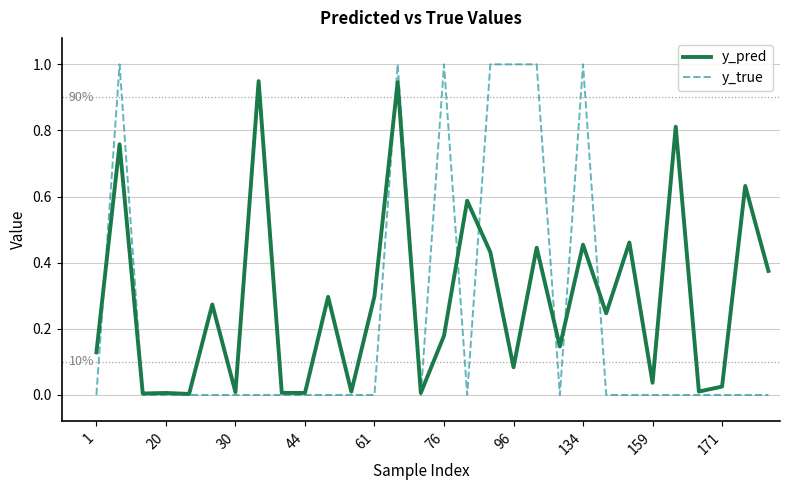

Which series has the largest range (max minus min)?

y_true